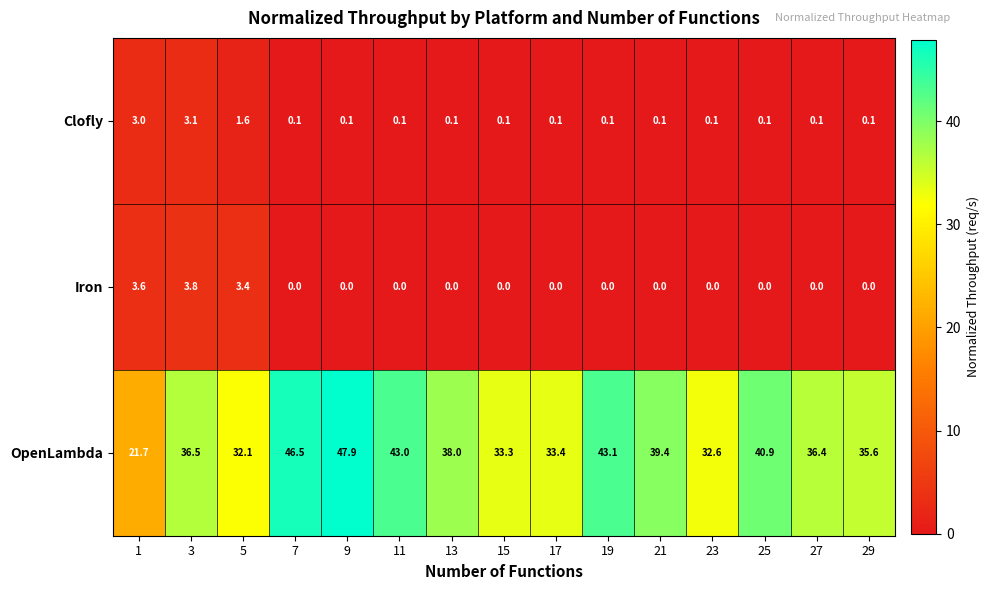

What is the difference between the Clofly values at 9 and 1?

2.9